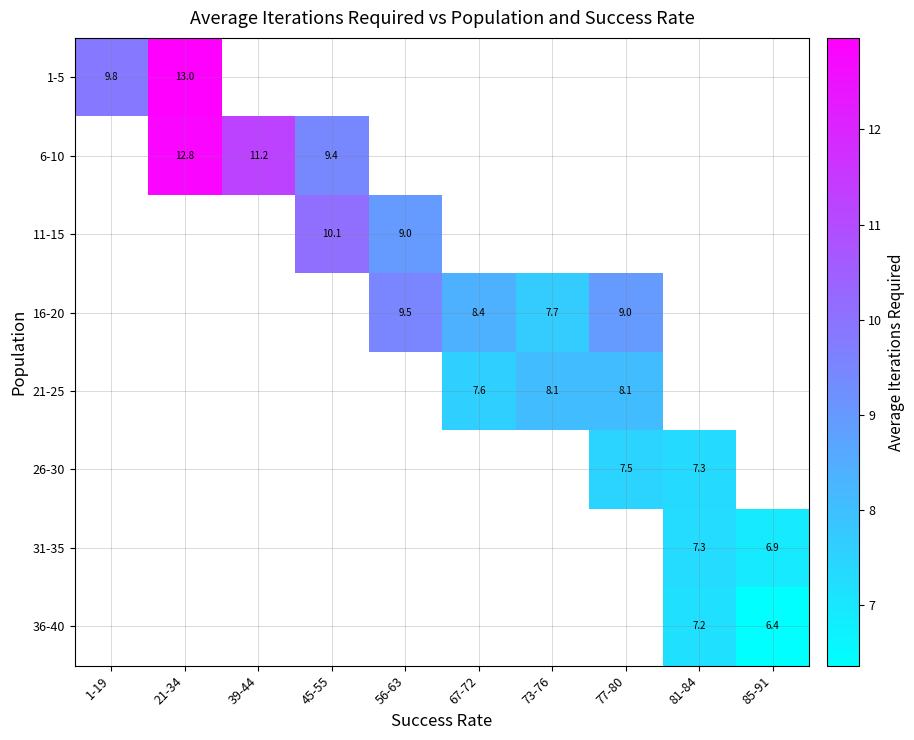

What is the greatest value displayed?

13.0